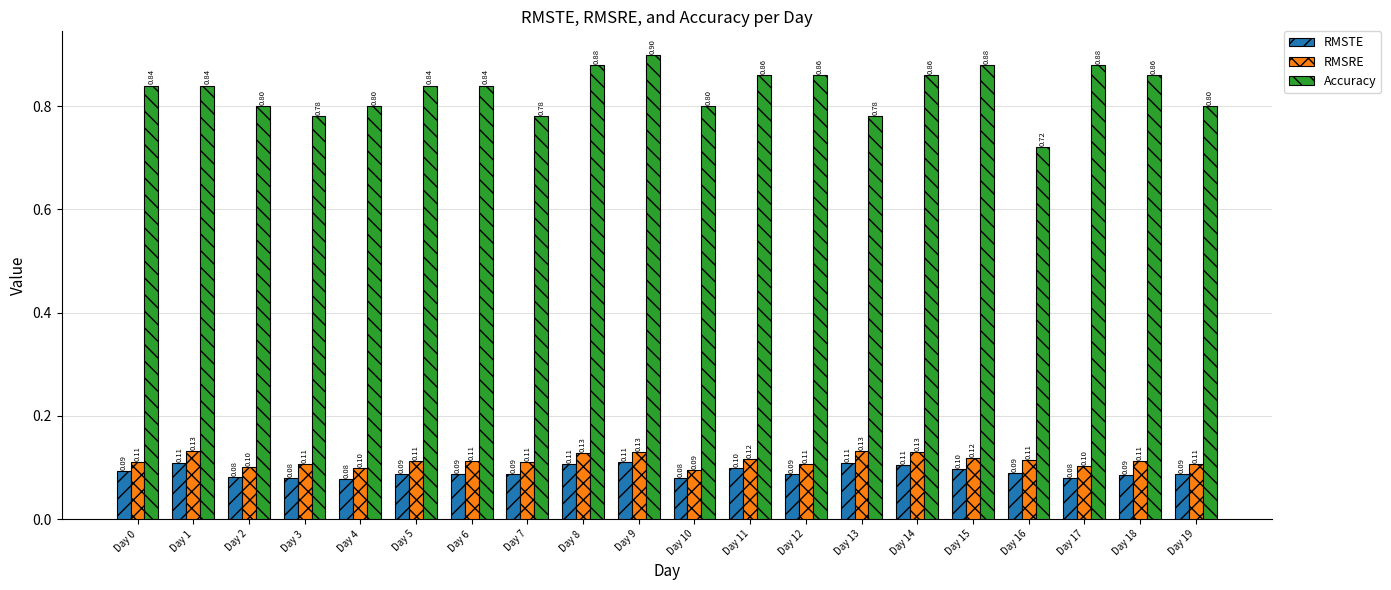

Rank the series by their maximum value, from lowest to highest.

RMSTE, RMSRE, Accuracy